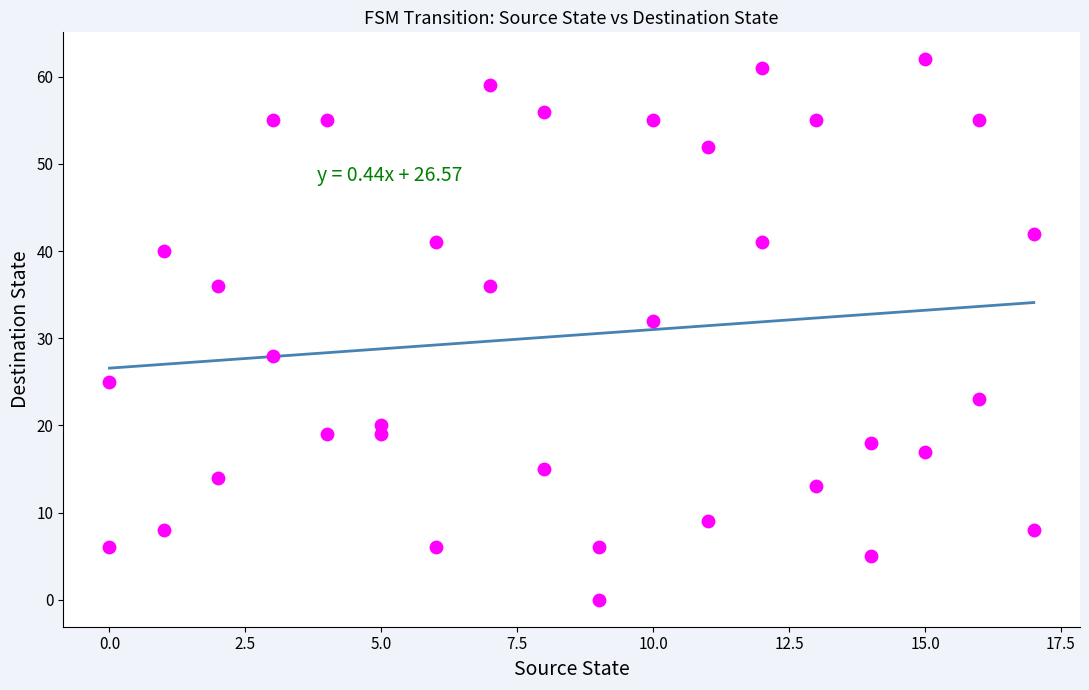

What Y value in the scatter plot is closest to 31?

32